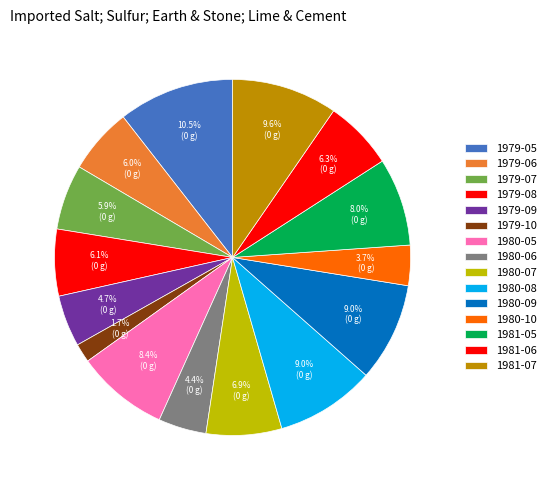

Does 1980-05 account for over 50% of the chart?

No